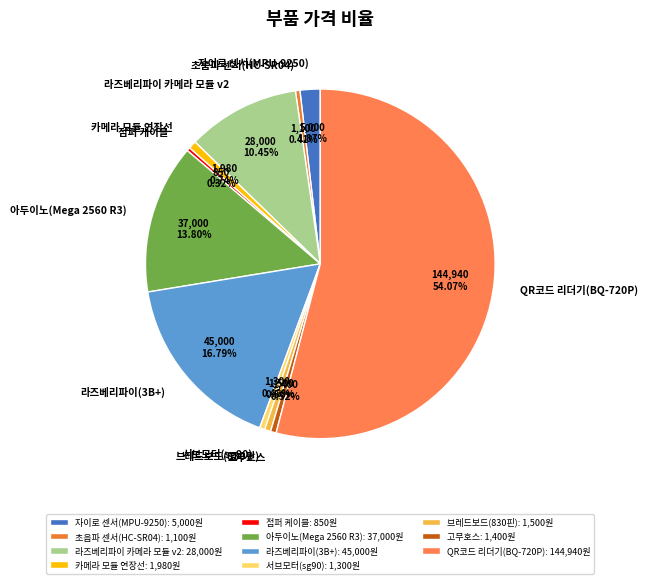

Count the number of slices in the pie.

11